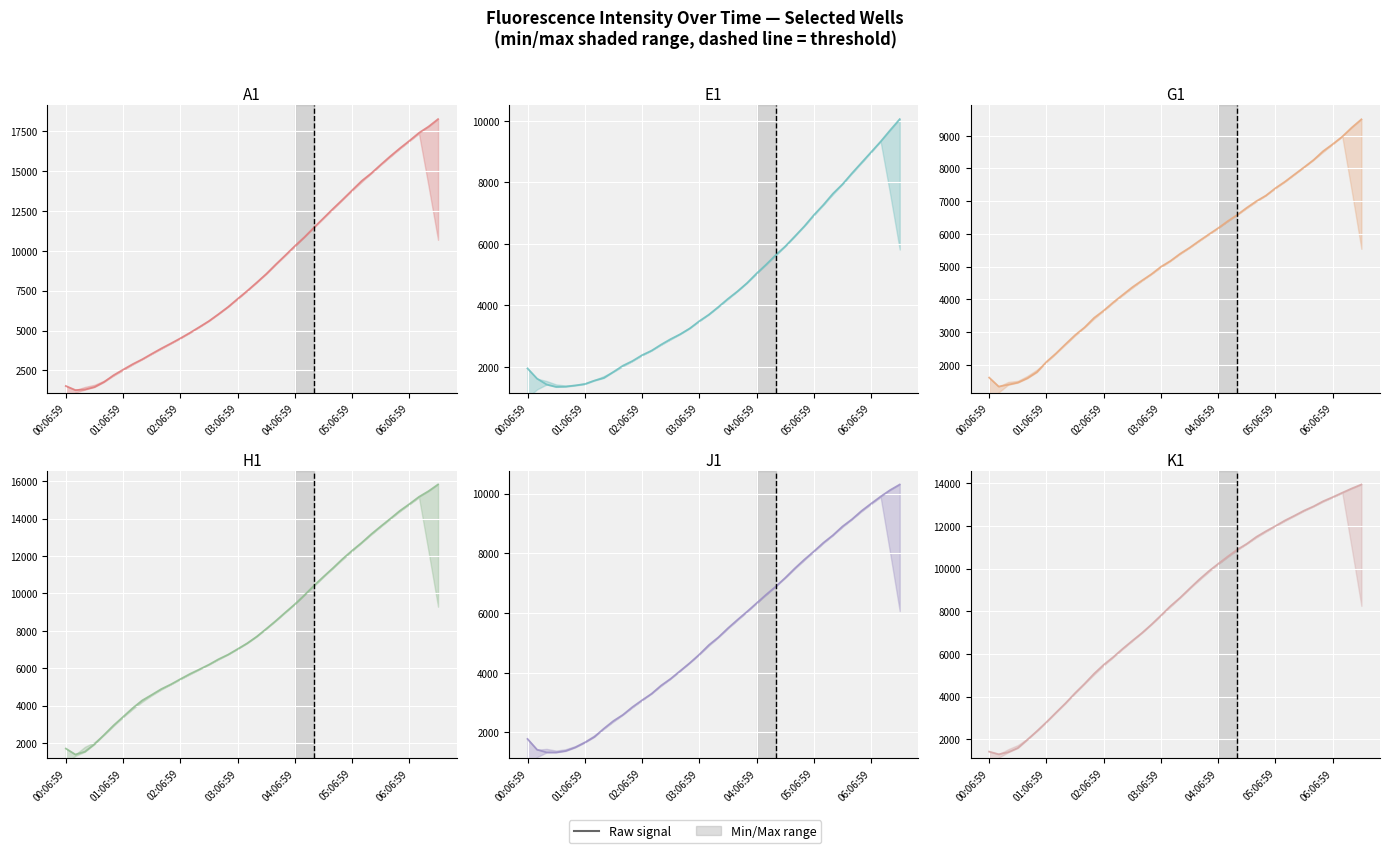

Rank the series at 00:06:59 from lowest to highest value.

K1, A1, G1, H1, J1, E1